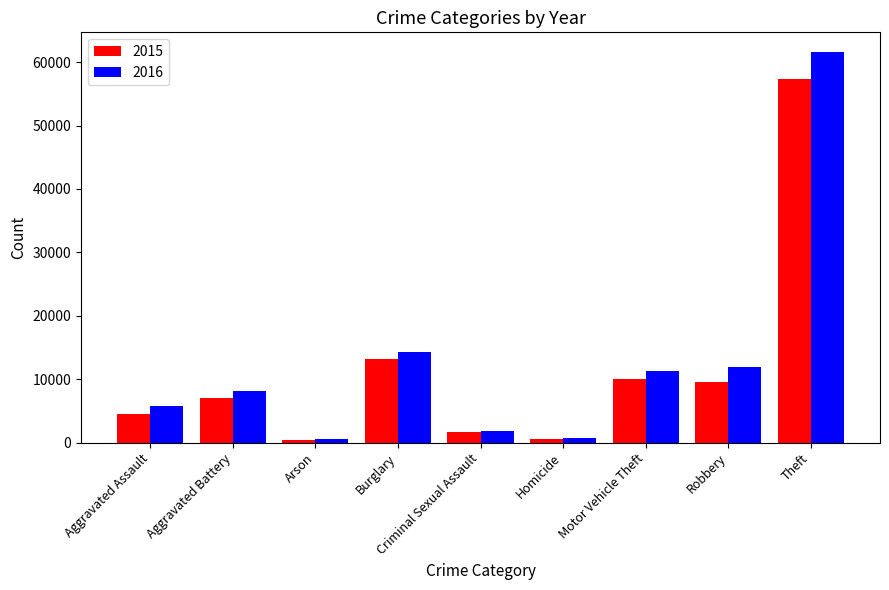

What is the sum of the 2015 values at Aggravated Battery and Aggravated Assault?

11498